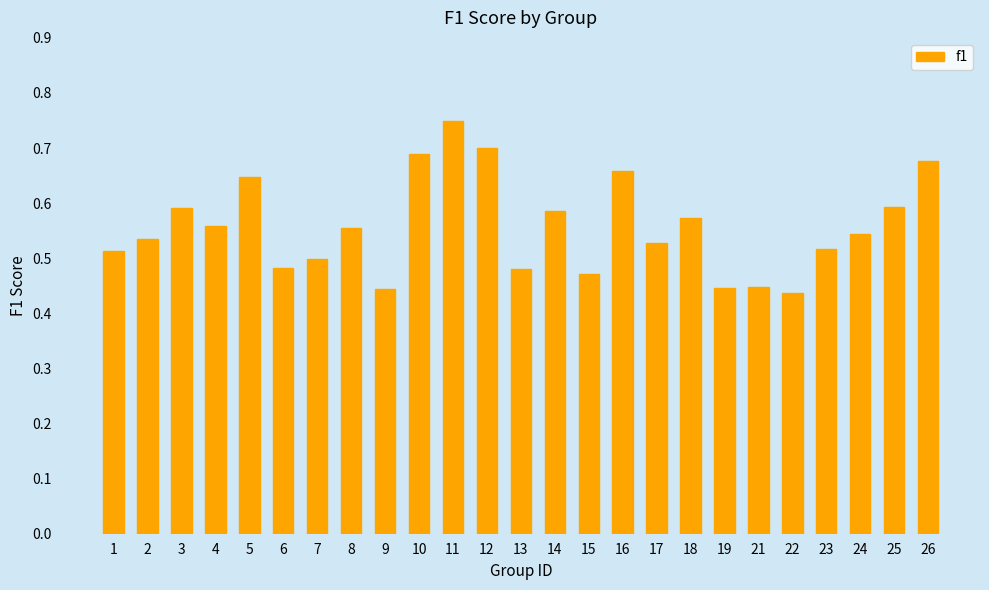

What is the sum of all values?

13.9